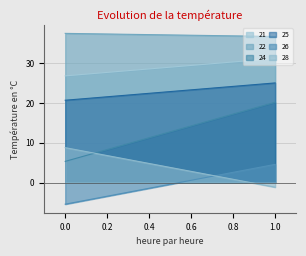

Rank the series by their maximum value, from highest to lowest.

22, 21, 25, 24, 28, 26